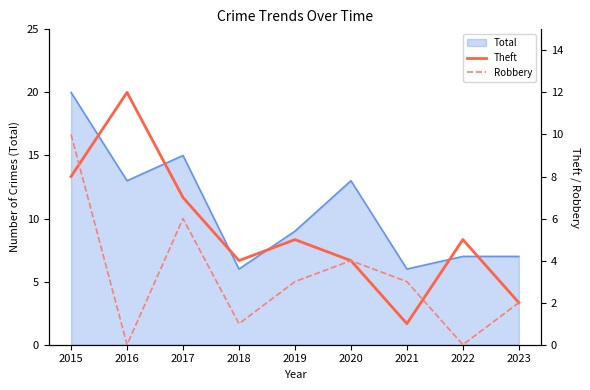

How many lines are shown in the chart?

2